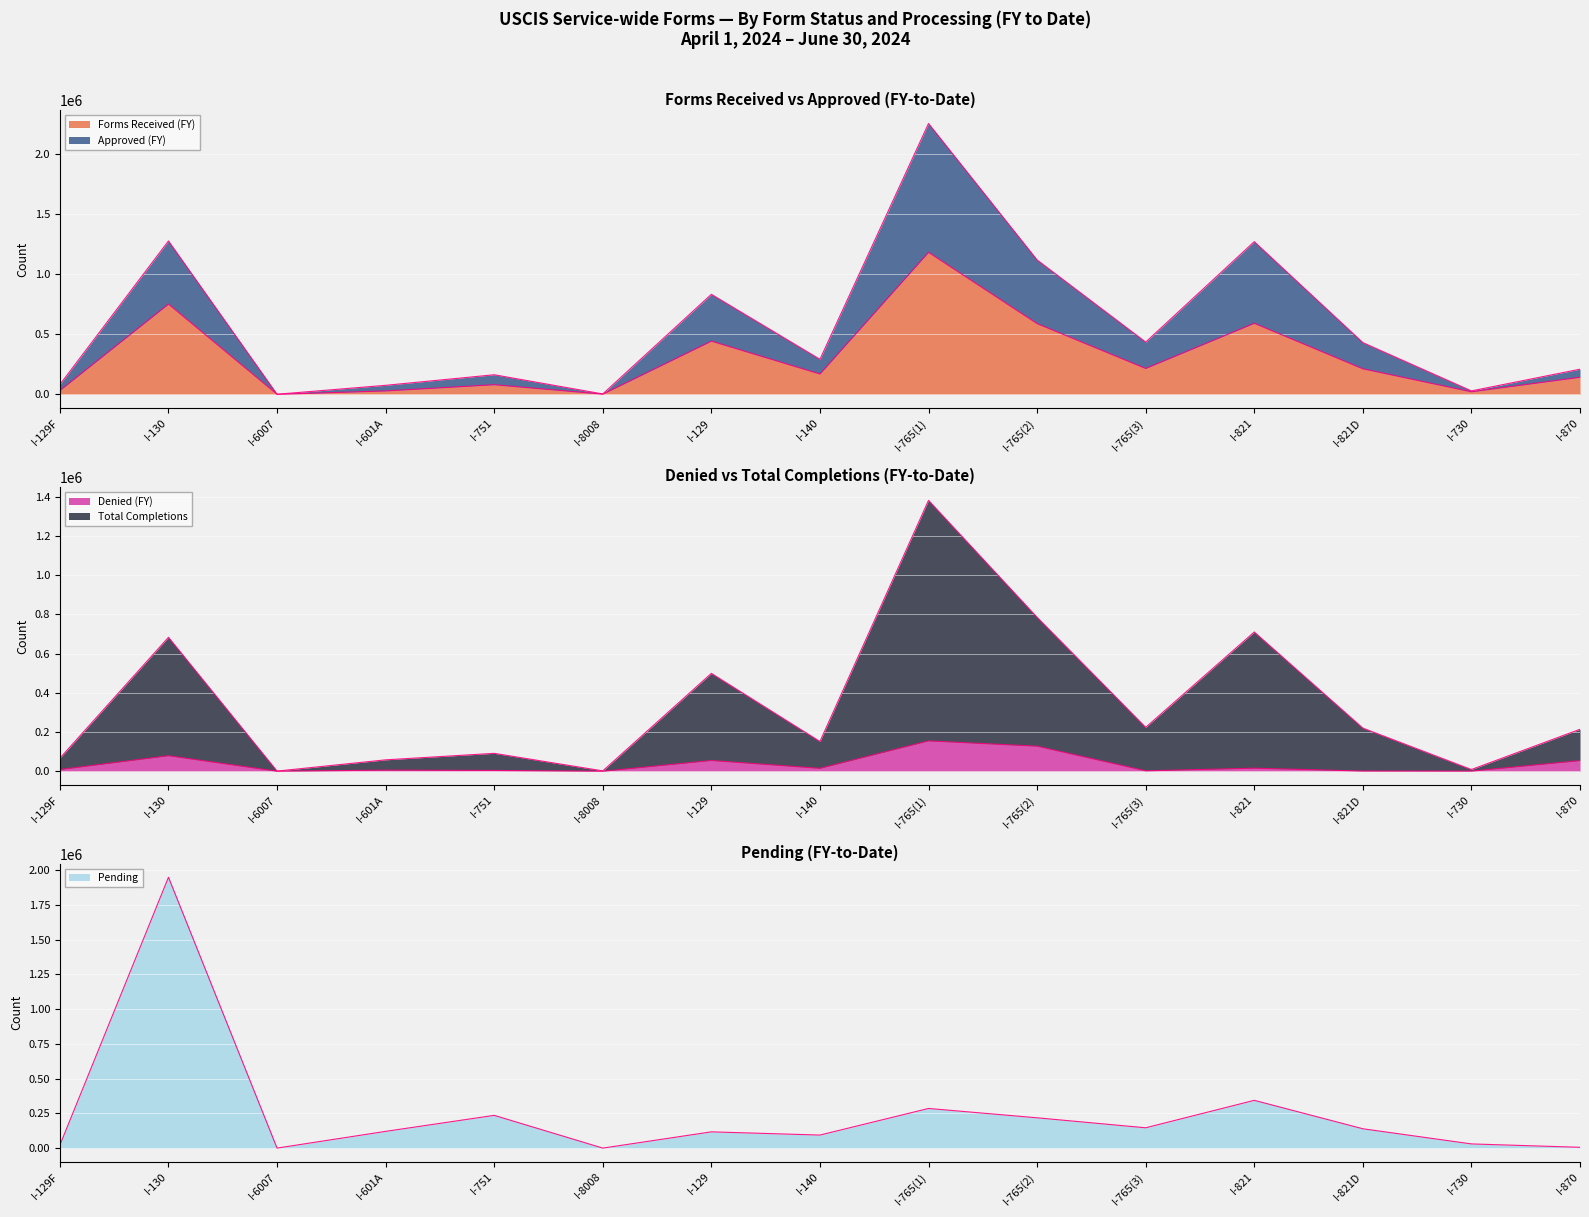

How many data points in Denied (FY) are less than 8663?

7